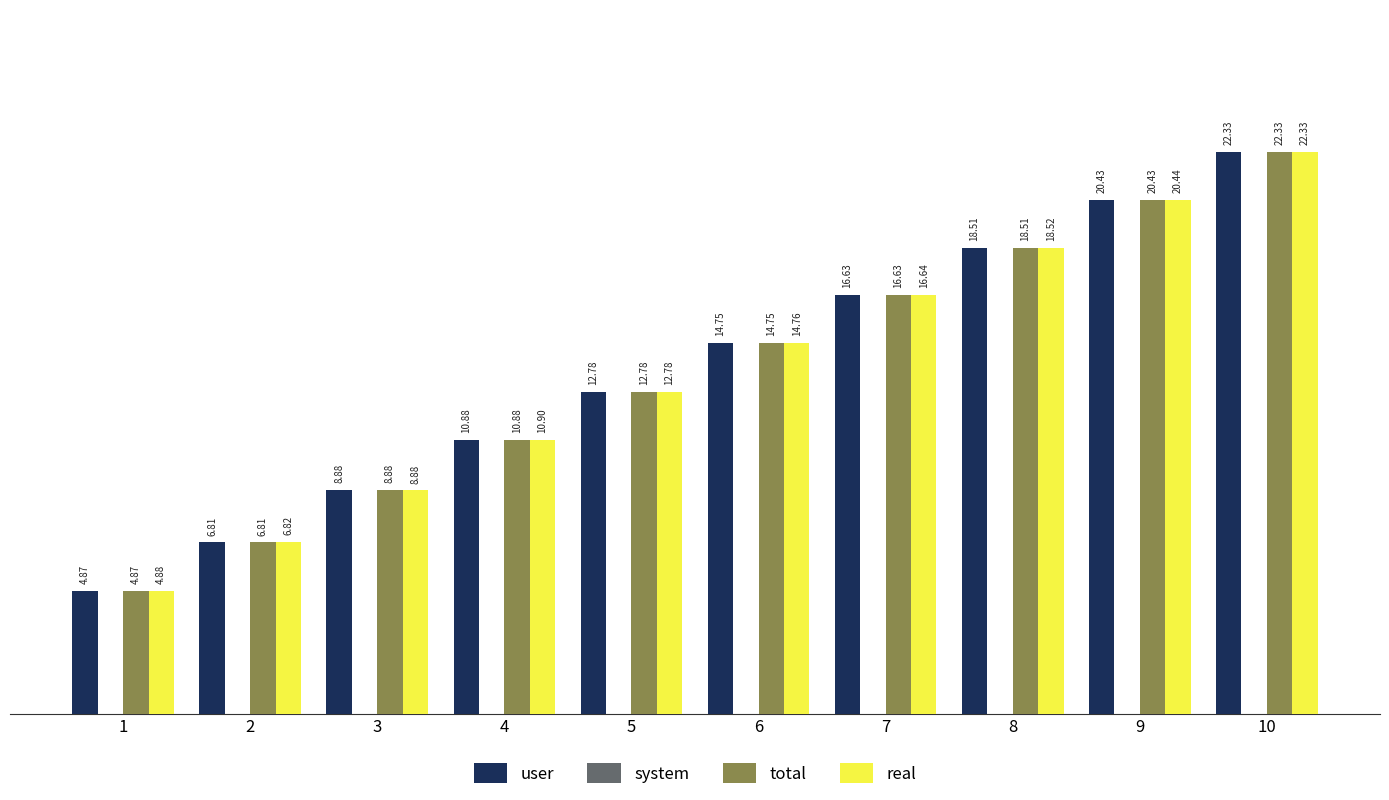

True or false: real has a value of 21.7 at 7.

False